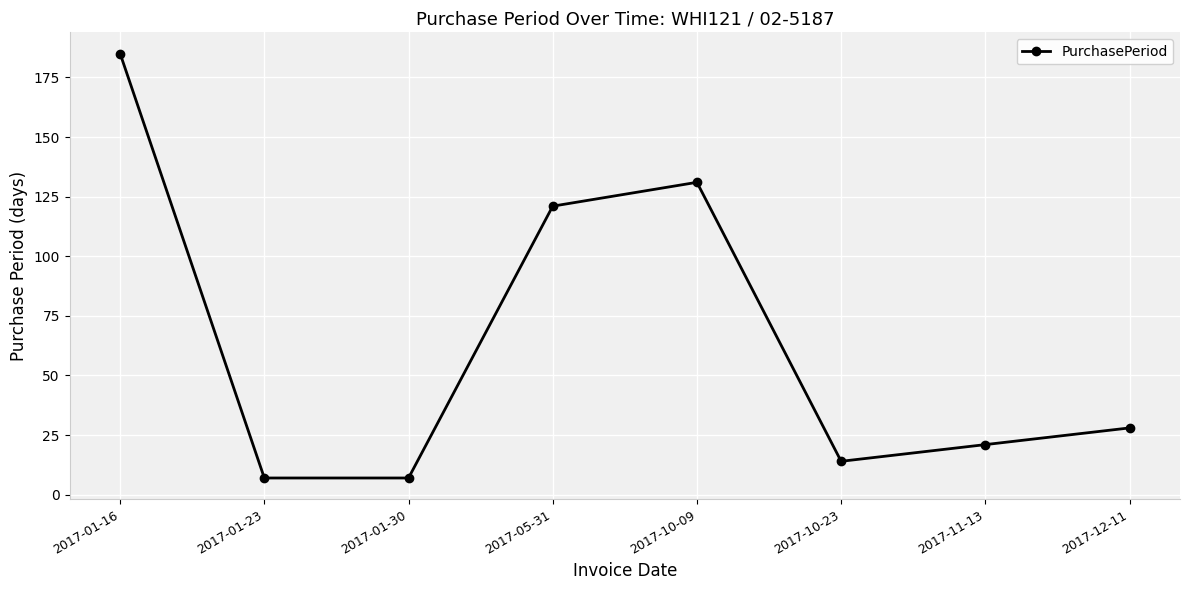

What is the maximum value shown in the chart?

185